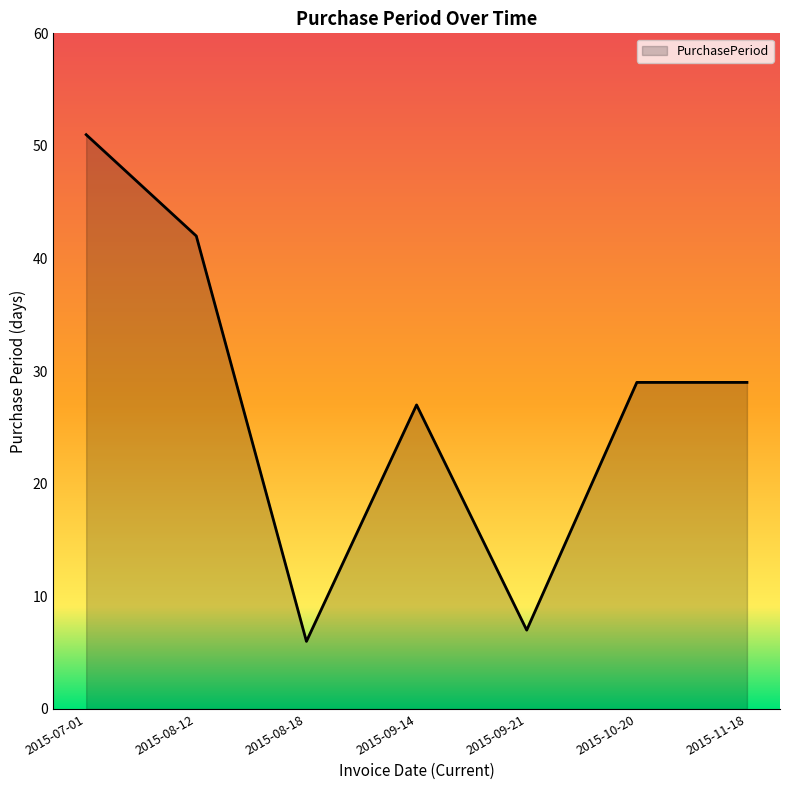

How many series are shown in this chart?

1